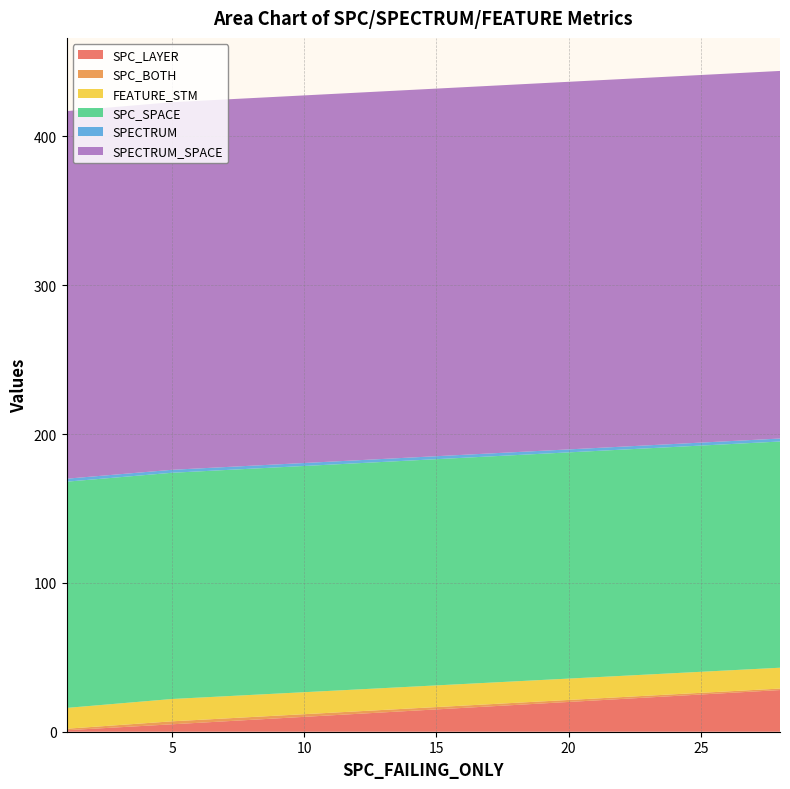

Reading left to right, what are all the values shown in this chart?

SPC_LAYER: 1=1	28=28	5=5
SPC_BOTH: 1=1	28=1	5=2
FEATURE_STM: 1=14	28=14	5=15
SPC_SPACE: 1=152	28=152	5=152
SPECTRUM: 1=2	28=2	5=2
SPECTRUM_SPACE: 1=247	28=247	5=247